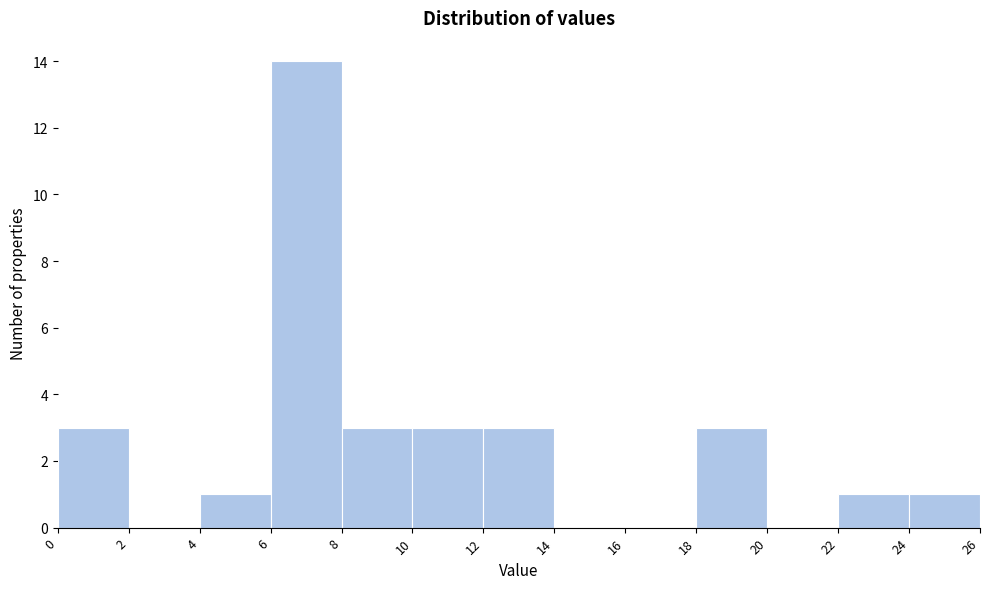

Over which range of the x-axis is the bar tallest?

6 to 8